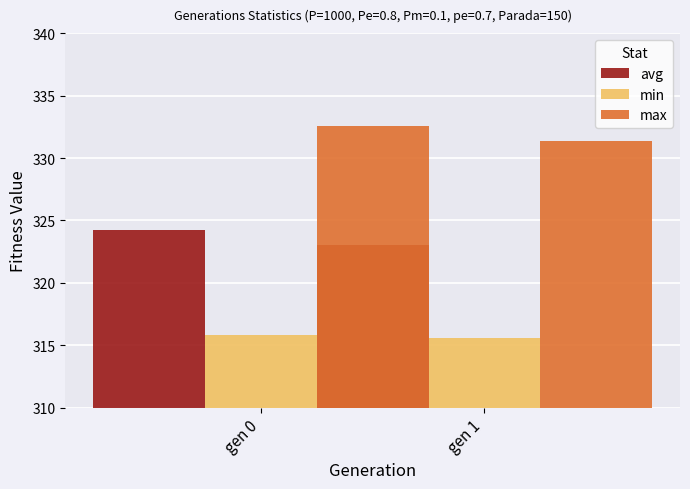

What is the minimum value for avg?

323.0